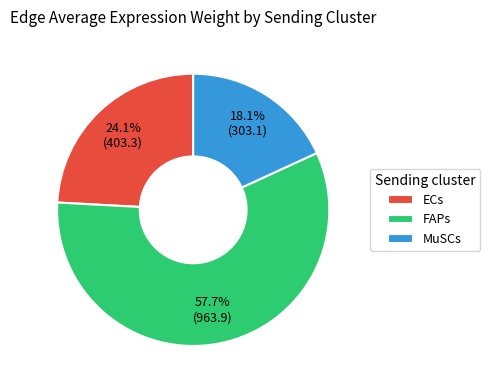

What is the majority slice?

FAPs